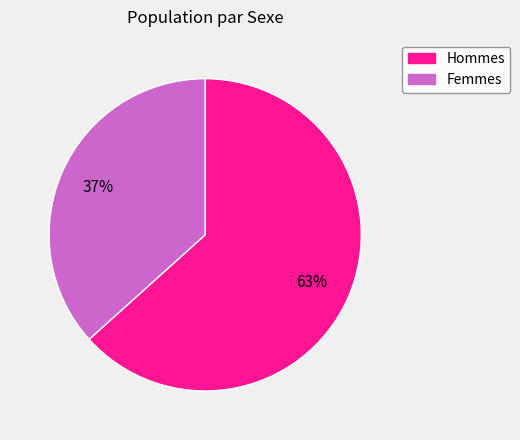

To the nearest percent, what is the average slice percentage?

50%